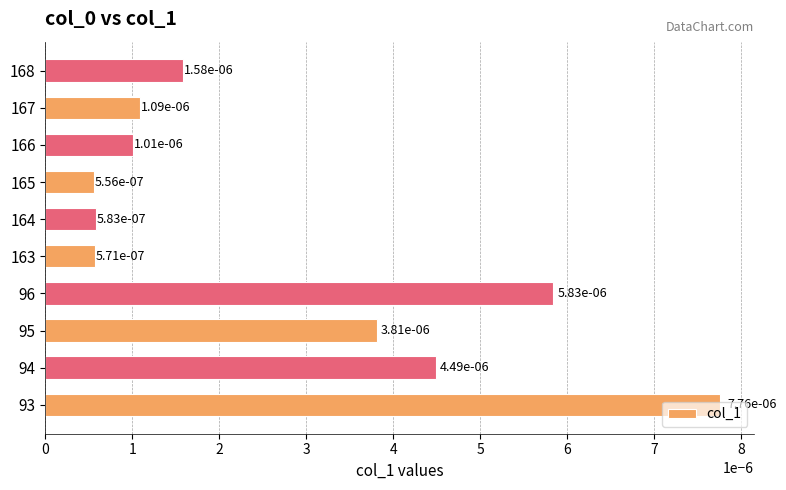

Between 167 and 164, which is larger?

167